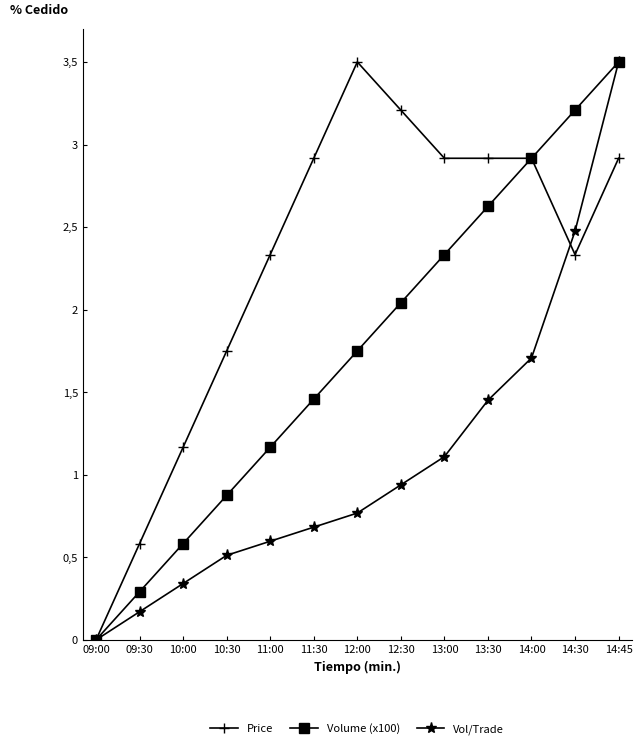

Reading left to right, transcribe all the data shown in this chart.

Price: 0.0	0.6	1.2	1.8	2.3	2.9	3.5	3.2	2.9	2.9	2.9	2.3	2.9
Volume (x100): 0.0	0.3	0.6	0.9	1.2	1.5	1.8	2.0	2.3	2.6	2.9	3.2	3.5
Vol/Trade: 0.0	0.2	0.3	0.5	0.6	0.7	0.8	0.9	1.1	1.5	1.7	2.5	3.5